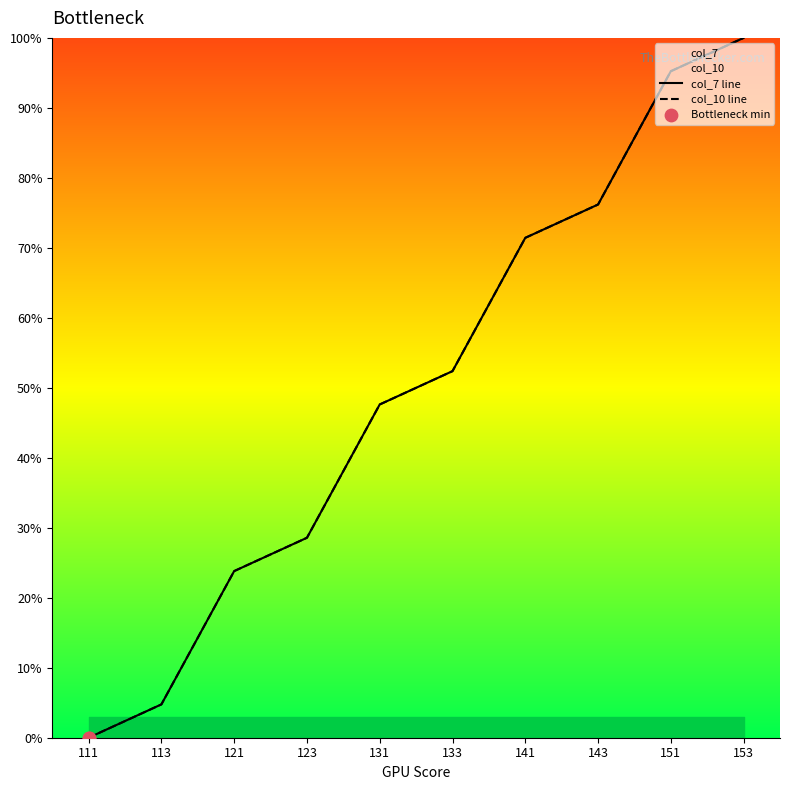

Which series has the largest total across all categories?

col_7